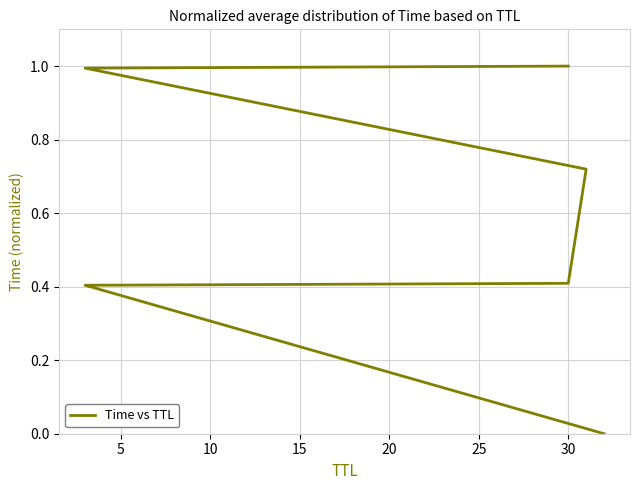

How many lines are shown in the chart?

1